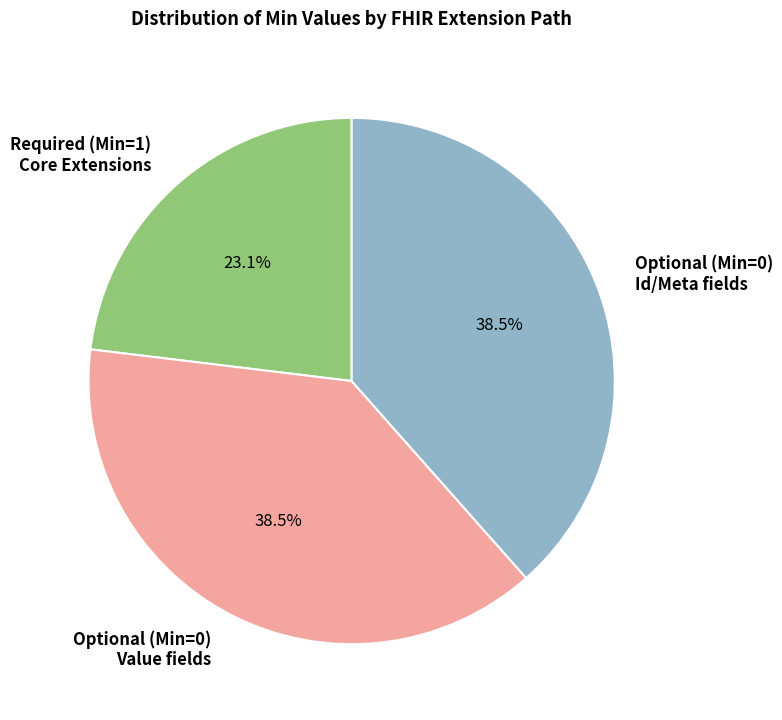

Do Optional (Min=0) Id/Meta fields and Optional (Min=0) Value fields together represent more than half of the pie?

Yes